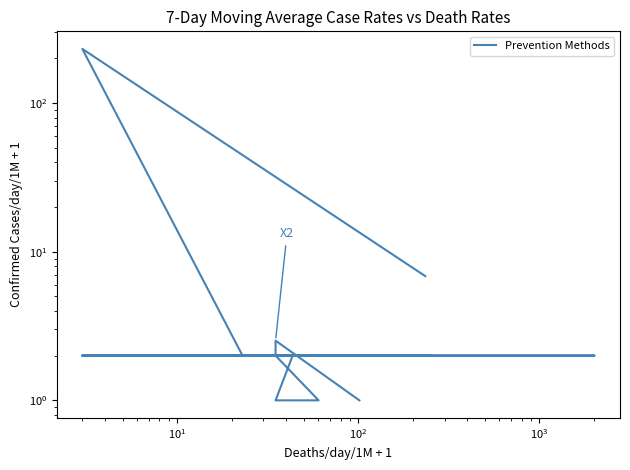

Is it true that the value at $\mathdefault{10^{2}}$ is 1.0?

True